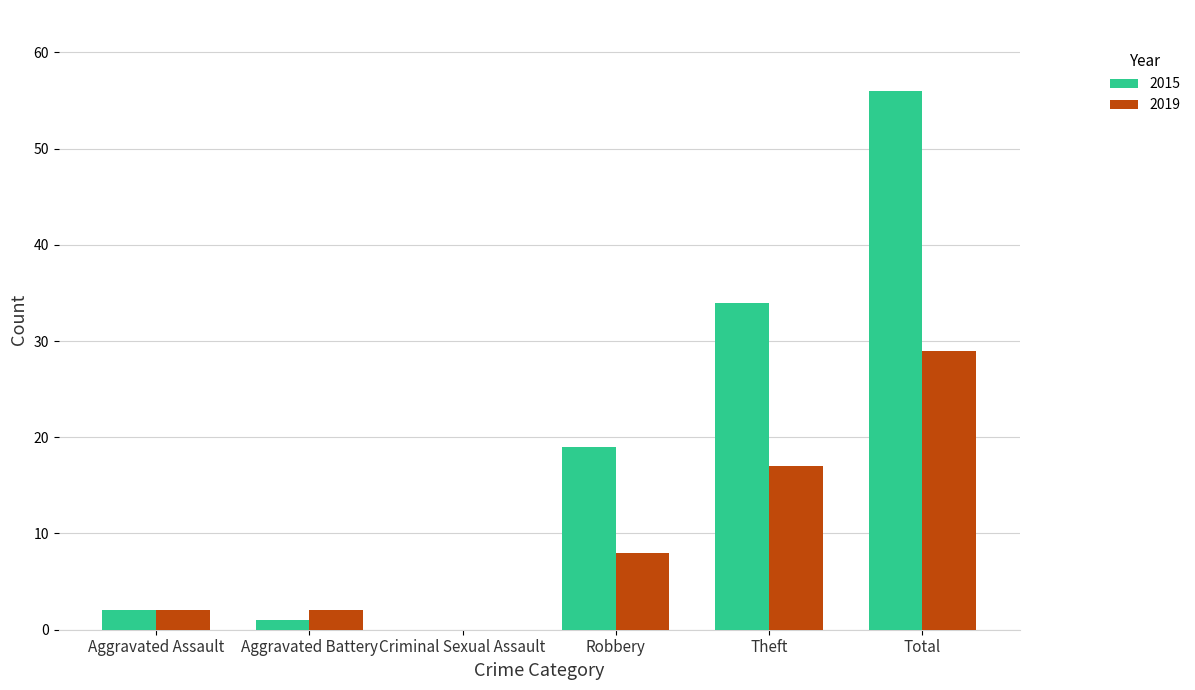

How many positive values does the 2015 series have?

5